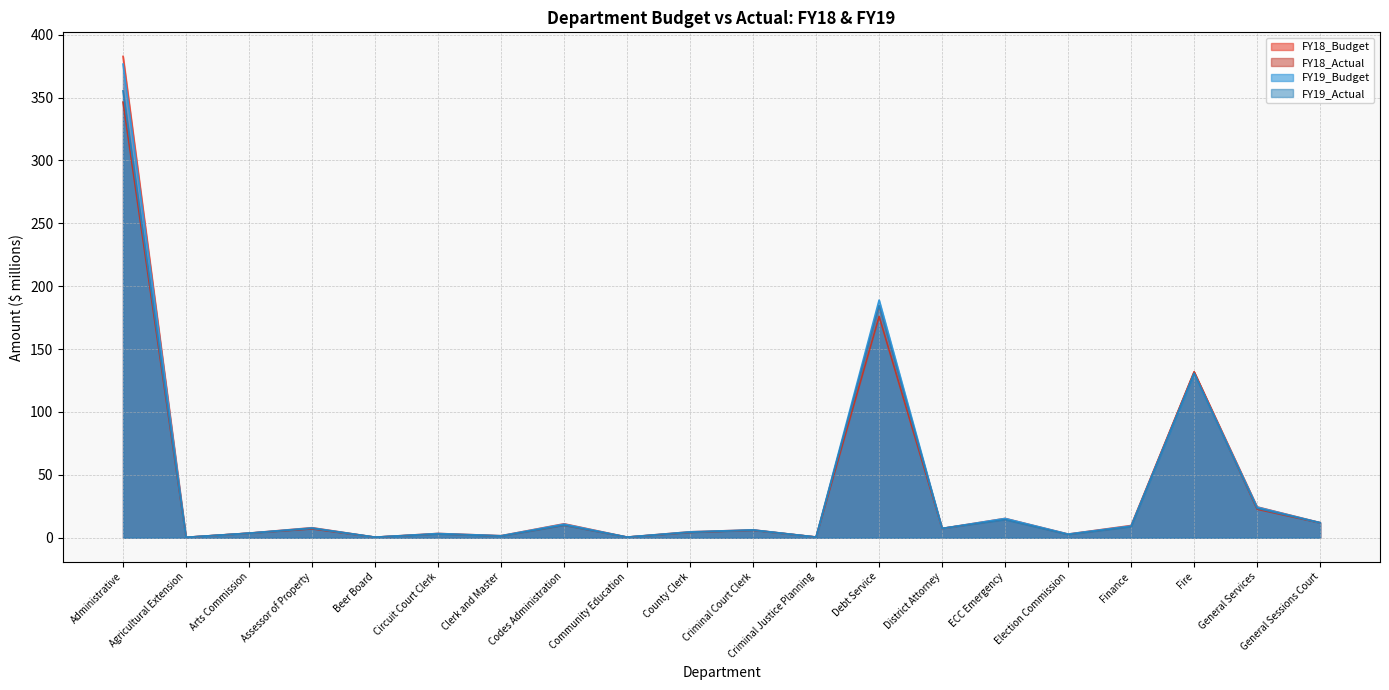

Where is the first local maximum for FY19_Budget?

Assessor of Property